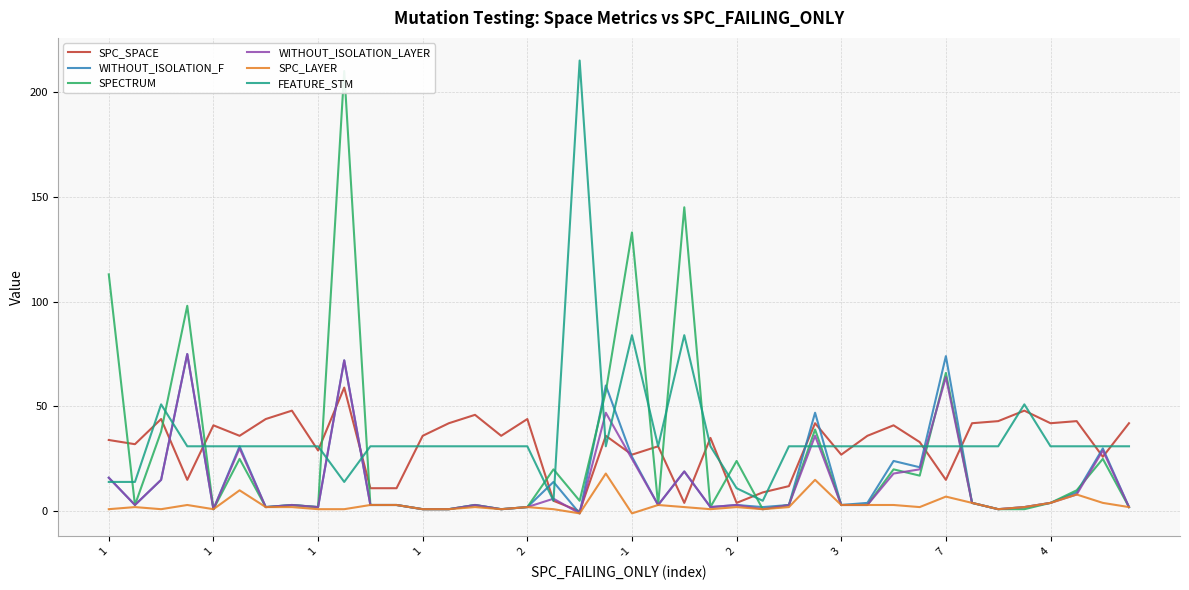

What is the label of the 36th point from the left?

35